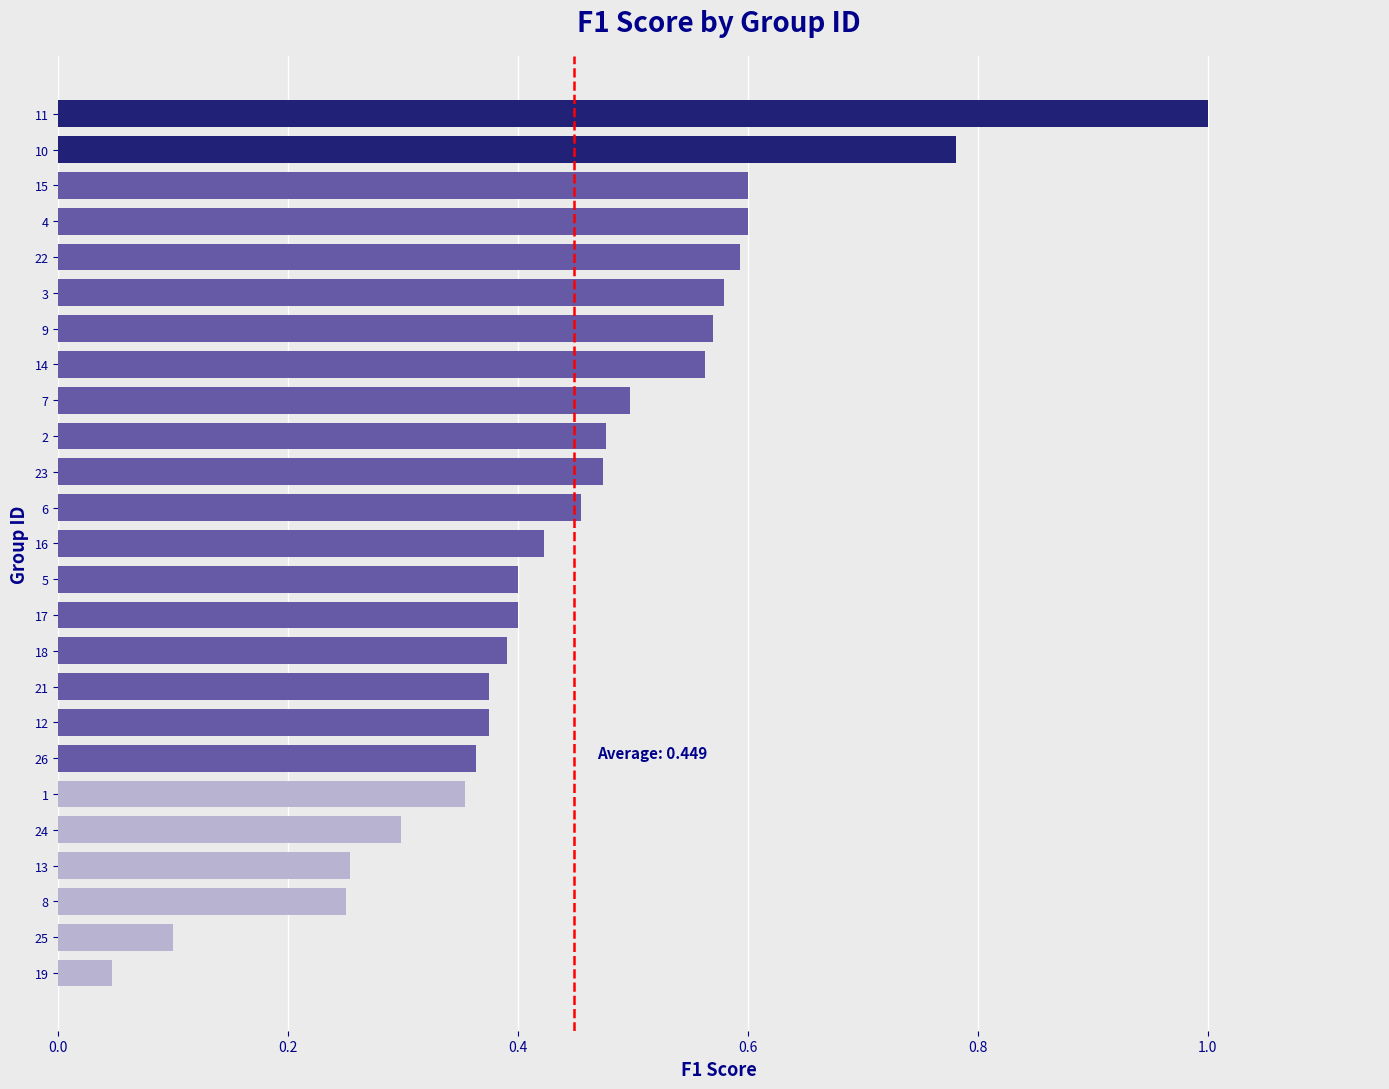

What is the sum of the values at 17 and 13?

0.7